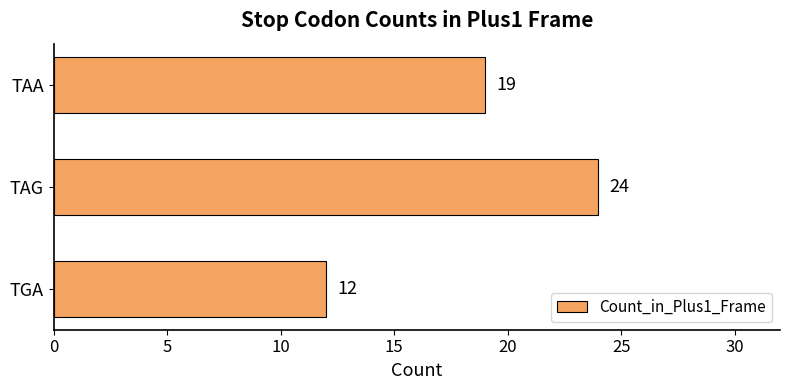

What is the ratio of the value at TAA to the value at TGA?

1.6